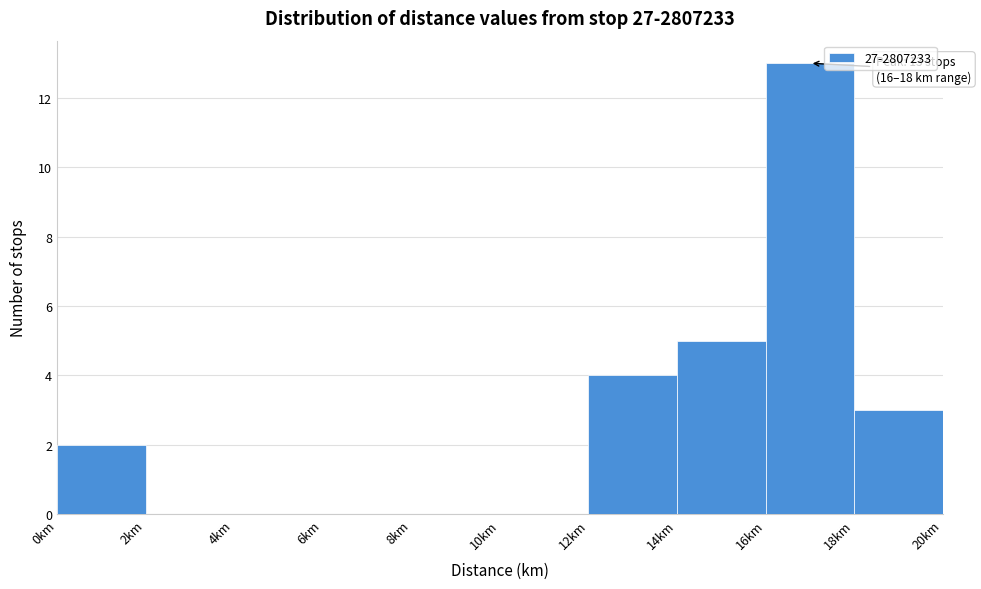

Which range on the x-axis has the tallest bar?

16 to 18